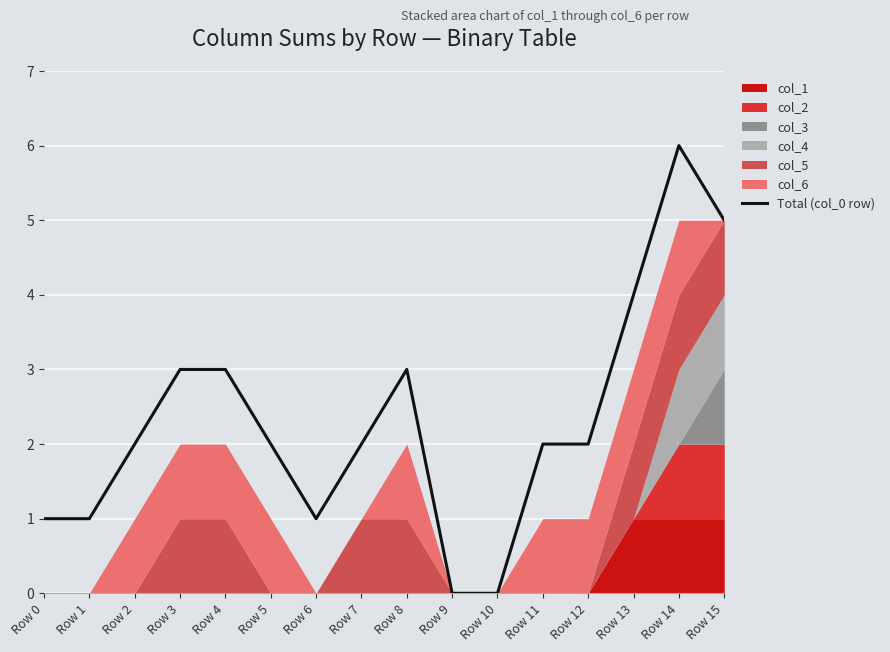

How many positive values are there?

14